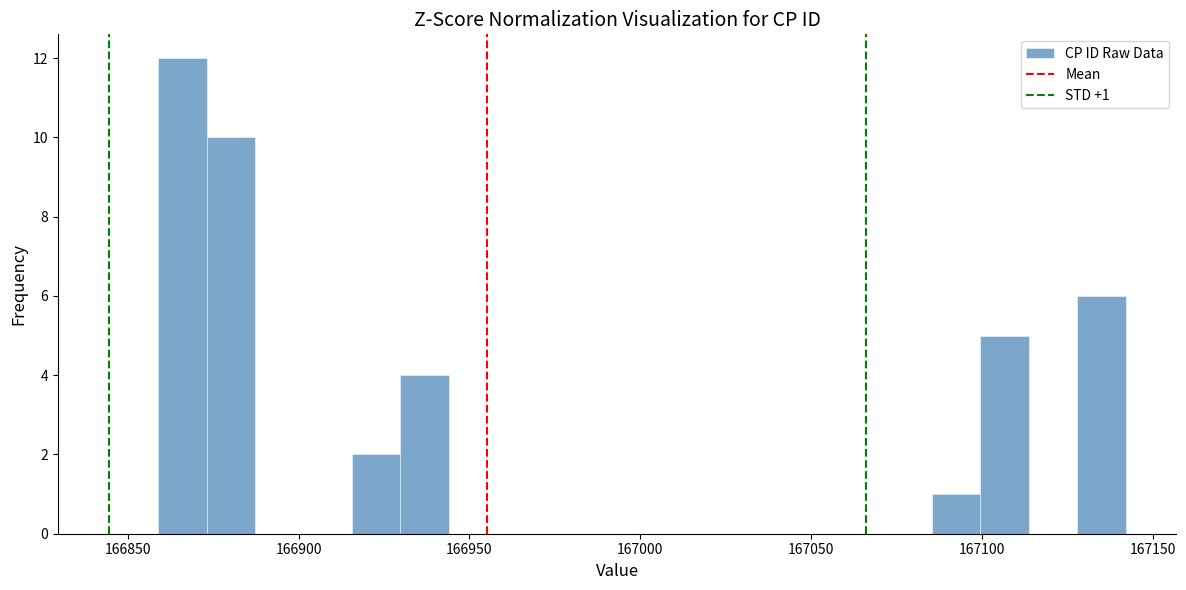

Read against the x-axis, roughly where is the centre of the tallest bar?

166865